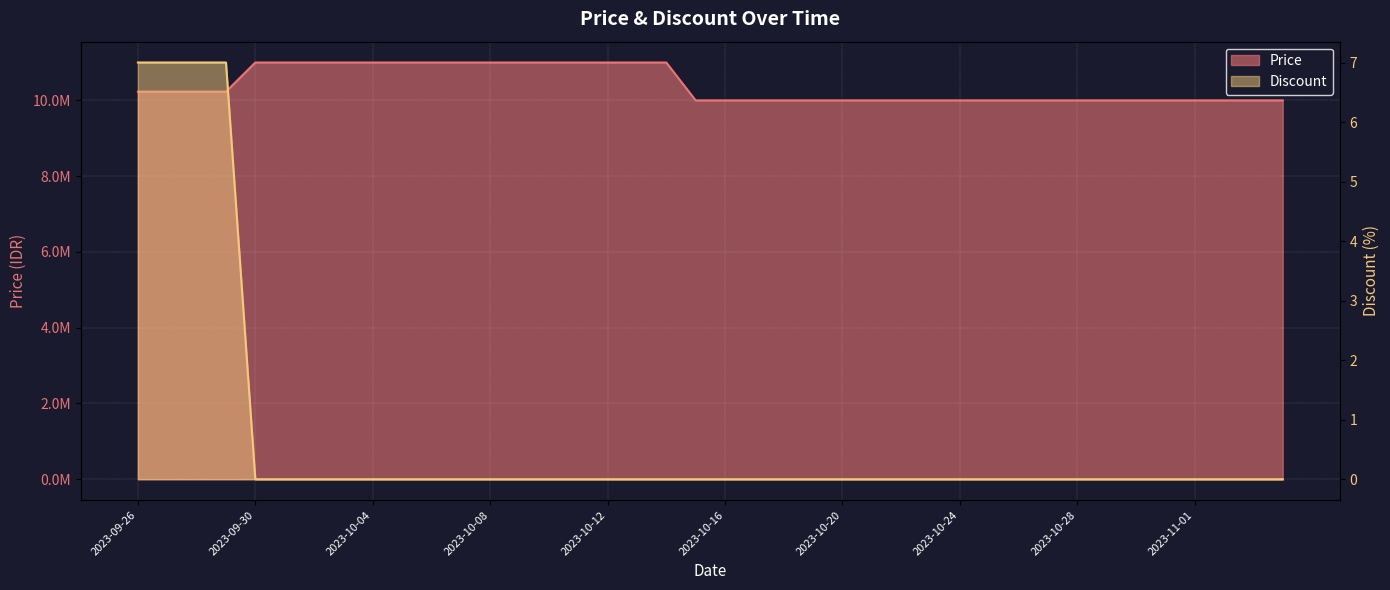

Which series has the largest total across all categories?

Price